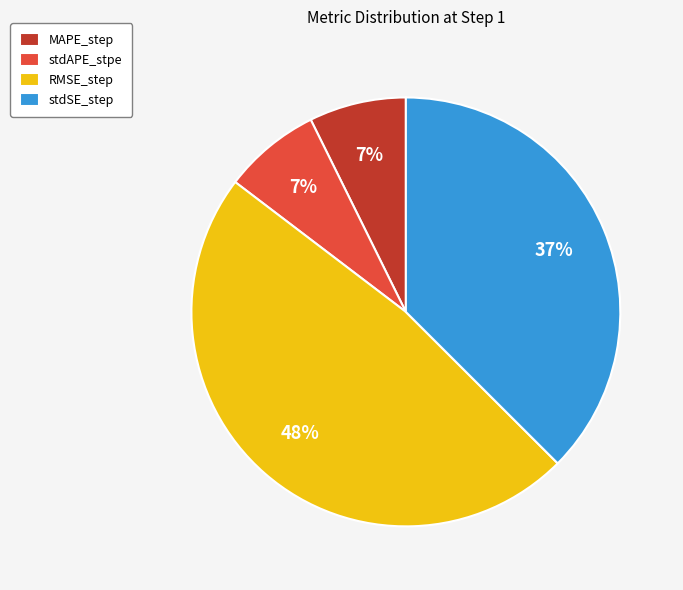

Is there any slice that represents more than half of the pie?

No